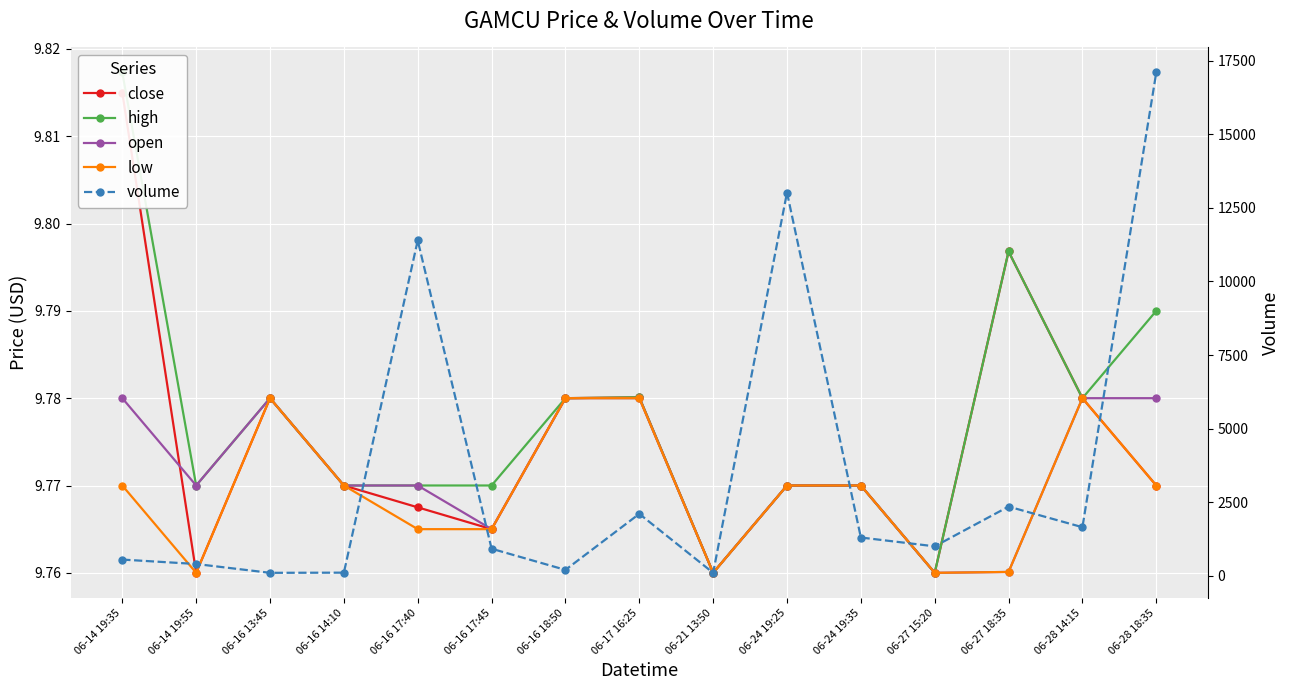

True or false: open and low cross at least once.

False